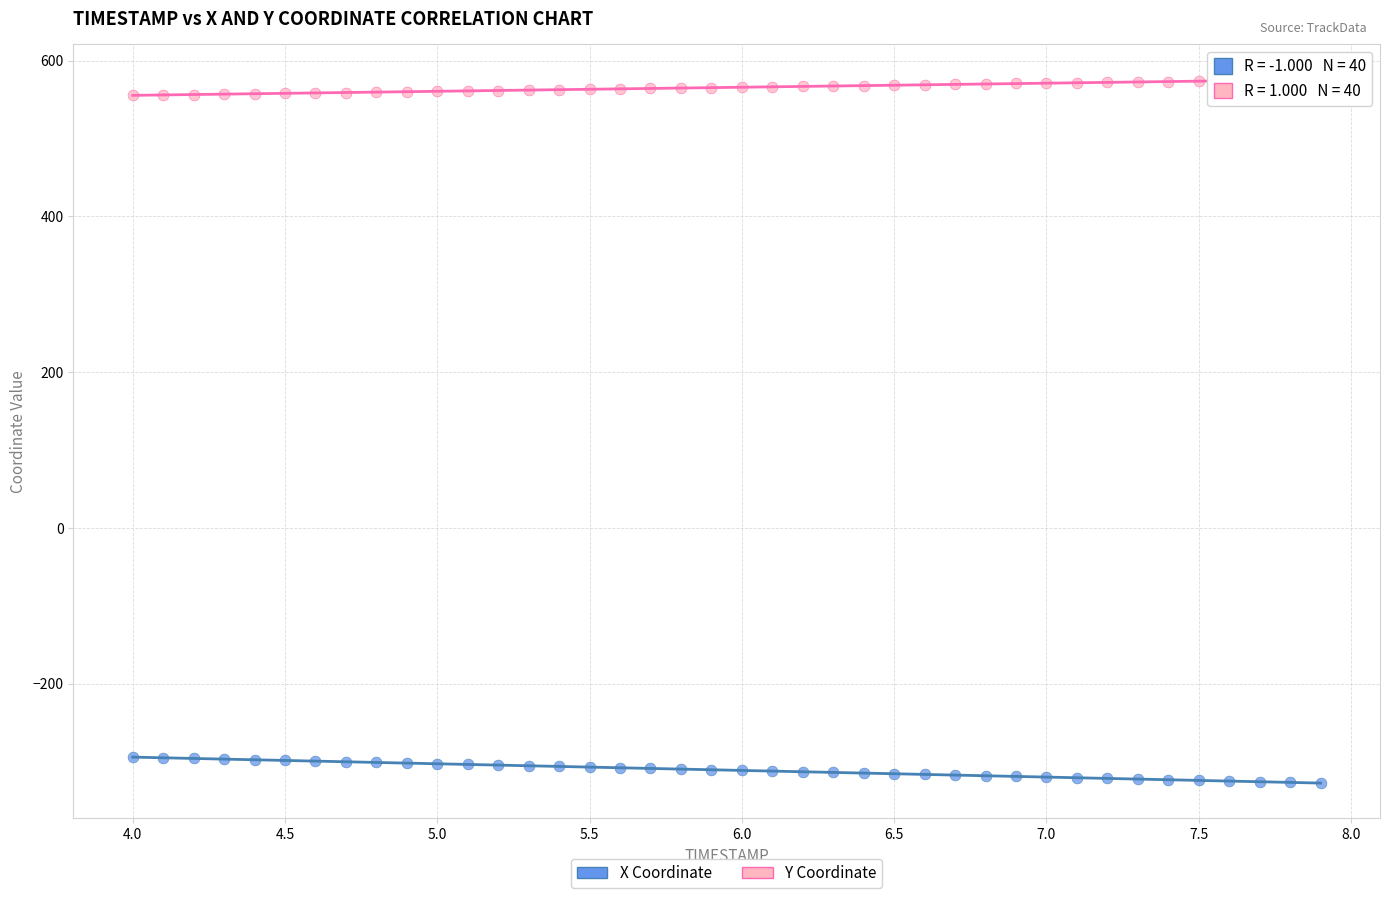

Across all data points, what is the range of Y values (max minus min)?

902.7